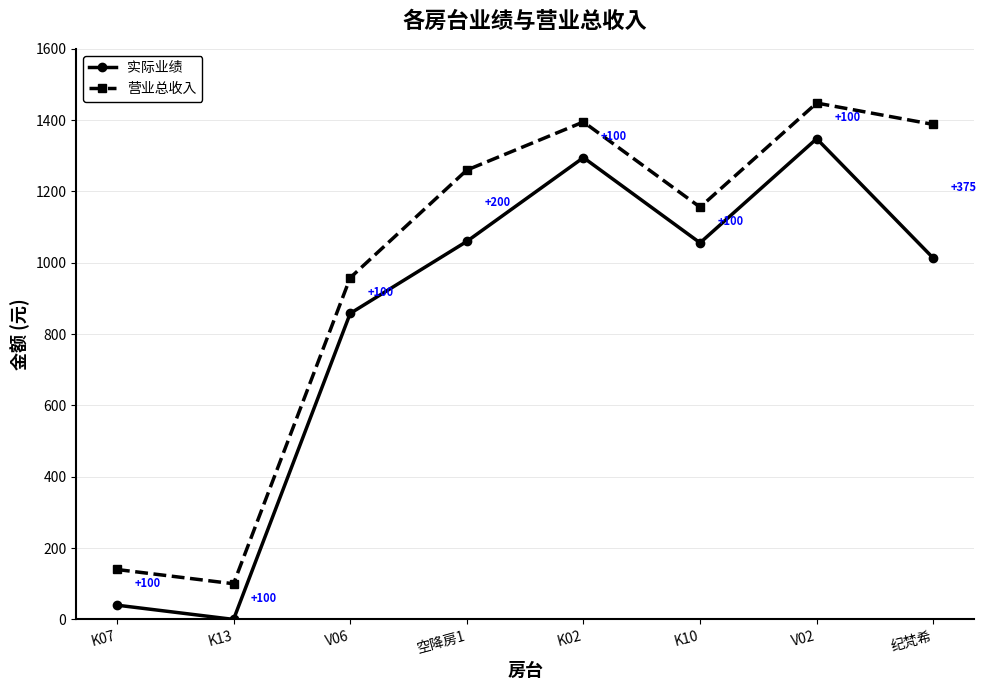

At how many categories does at least one series exceed 1361?

3